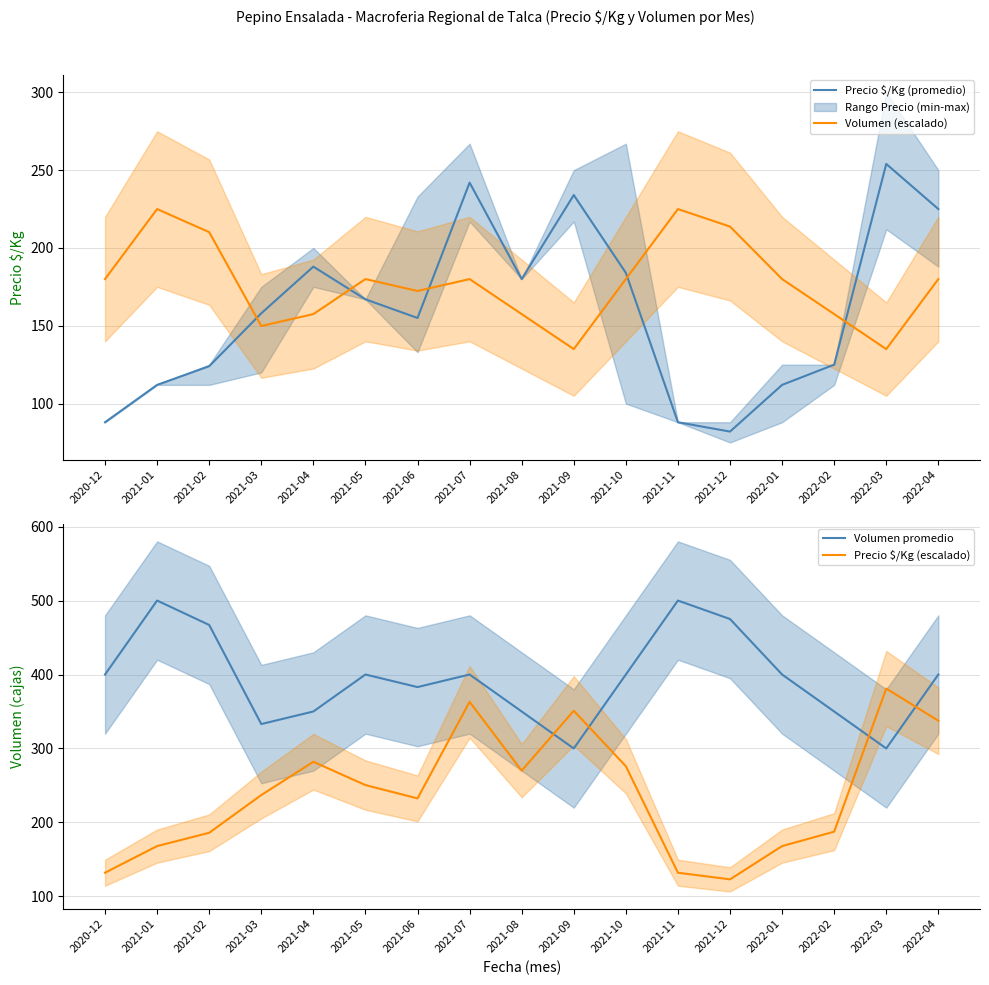

How many lines are shown in the chart?

4